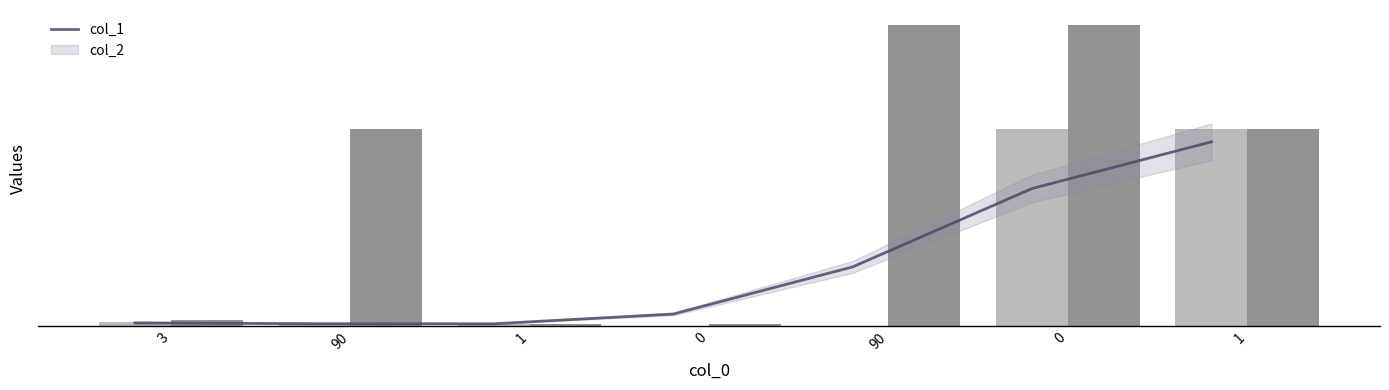

Reading left to right, list all the values displayed in this chart.

col_1: 3=200	90=100	1=100	0=0	90=0	0=9802	1=9801
col_2: 3=300	90=9801	1=100	0=99	90=15000	0=15000	1=9801